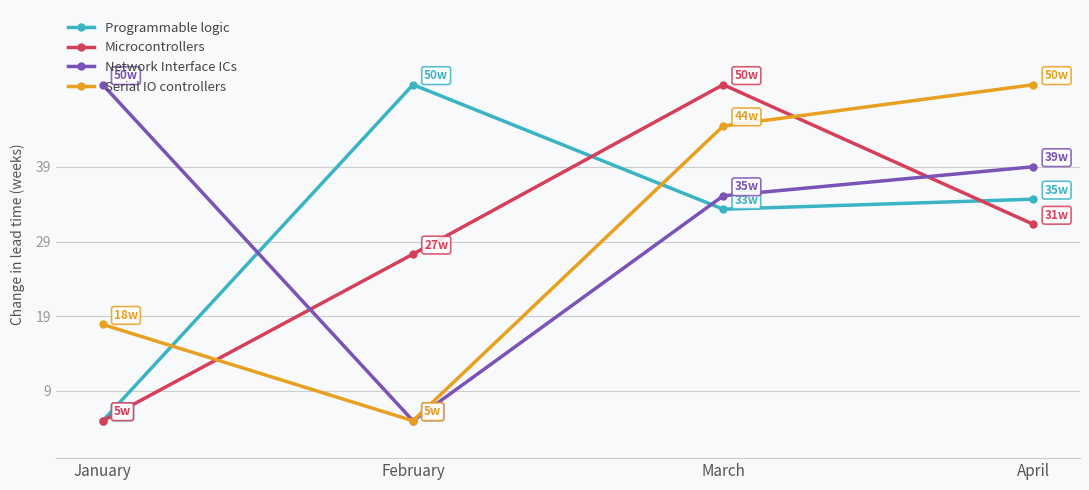

How many data points in Programmable logic are less than 34?

2